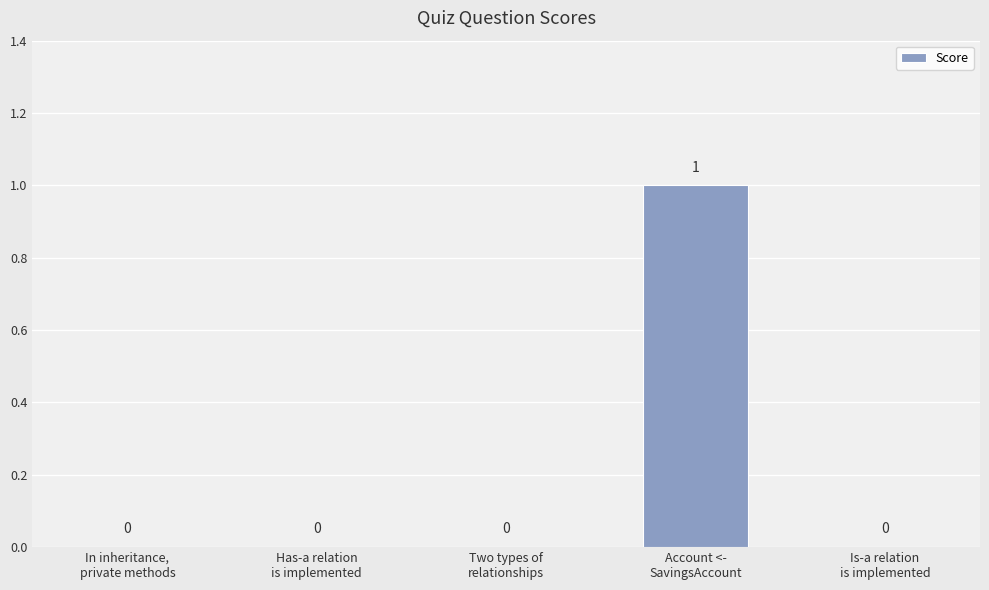

Reading right to left, transcribe all the data shown in this chart.

Is-a relation
is implemented=0	Account <-
SavingsAccount=1	Two types of
relationships=0	Has-a relation
is implemented=0	In inheritance,
private methods=0